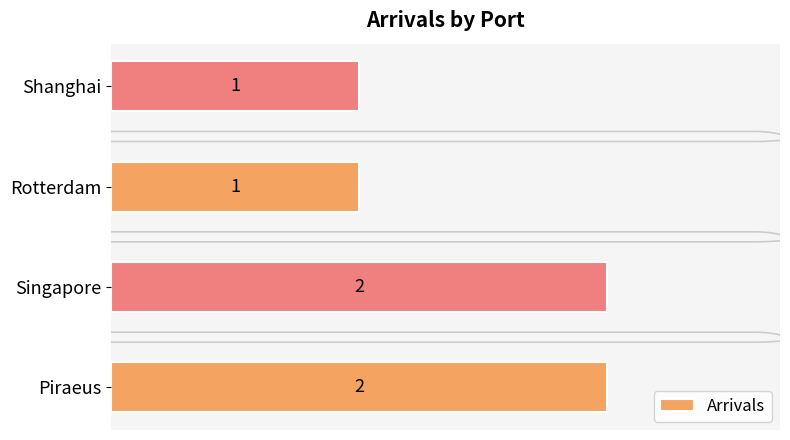

The value at Piraeus is 1. True or false?

False